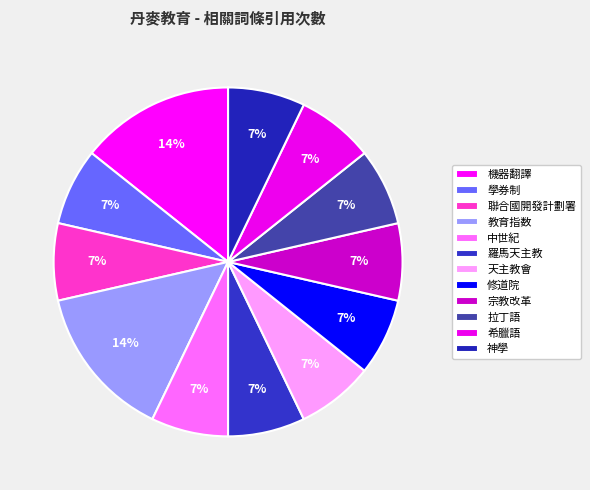

To the nearest percent, what is the difference between the 機器翻譯 and 天主教會 slice percentages?

7%